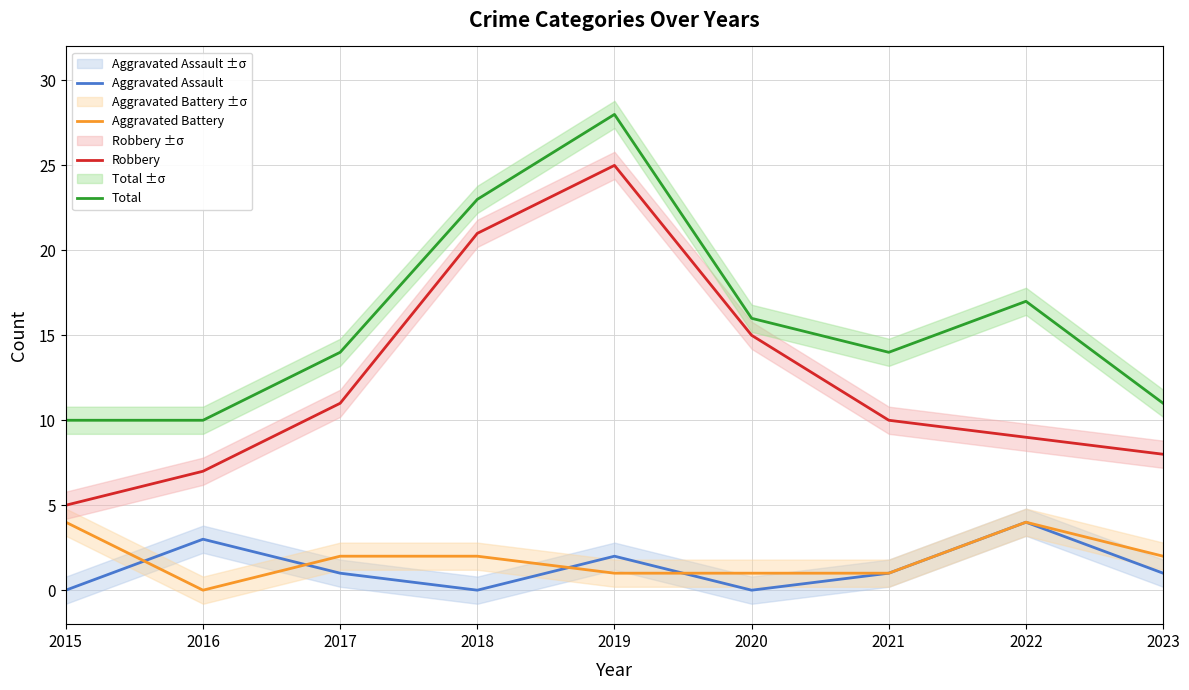

How many Aggravated Battery values are between 1 and 2?

6